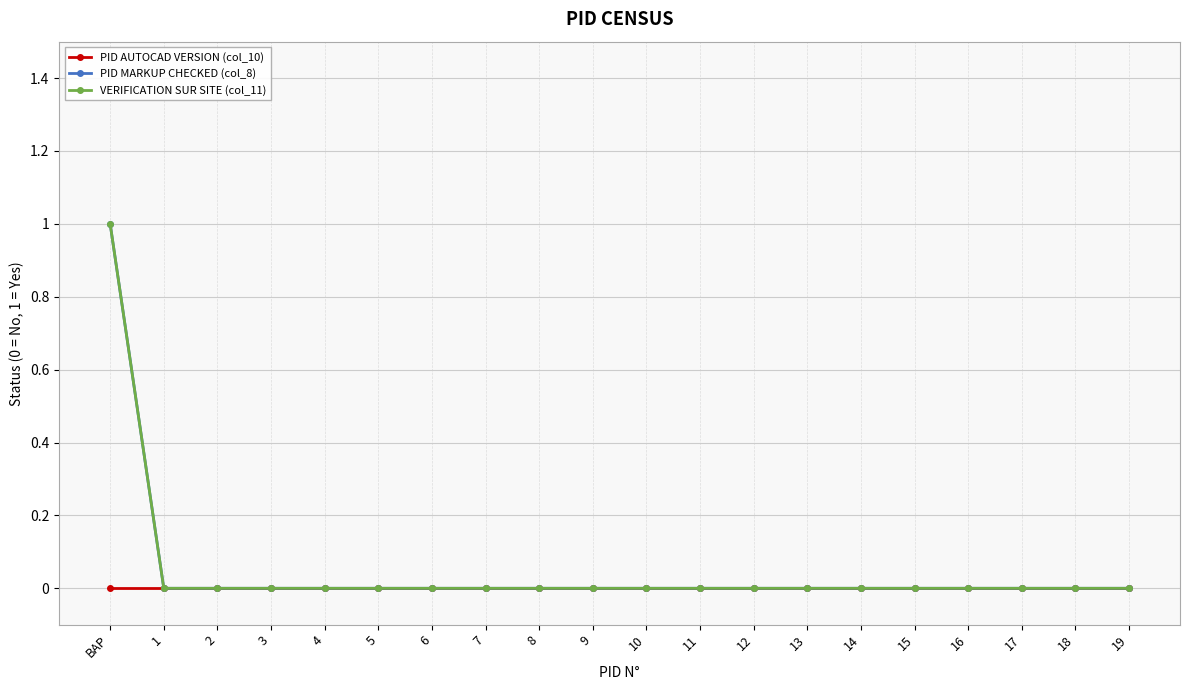

Does the chart have visible grid lines?

Yes